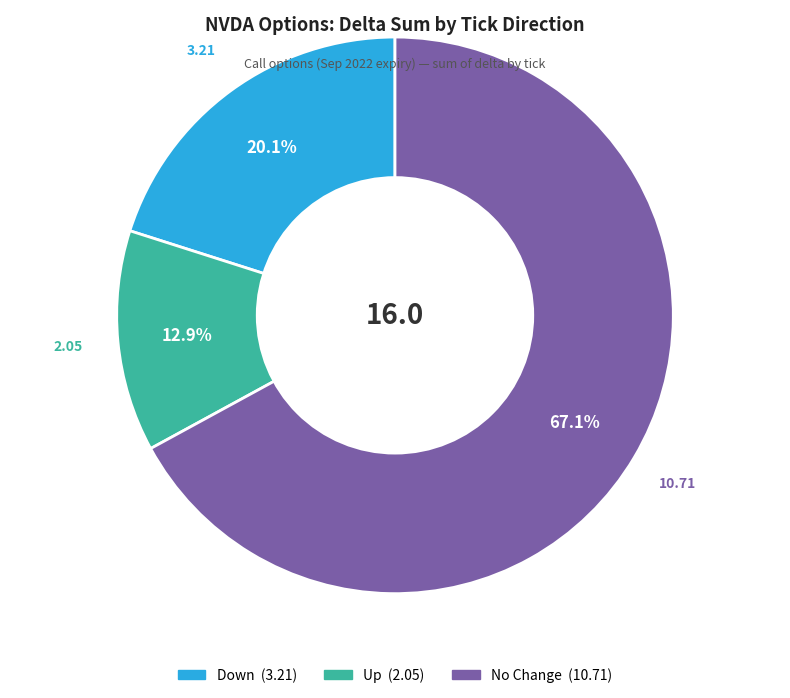

Does any single category account for the majority?

Yes